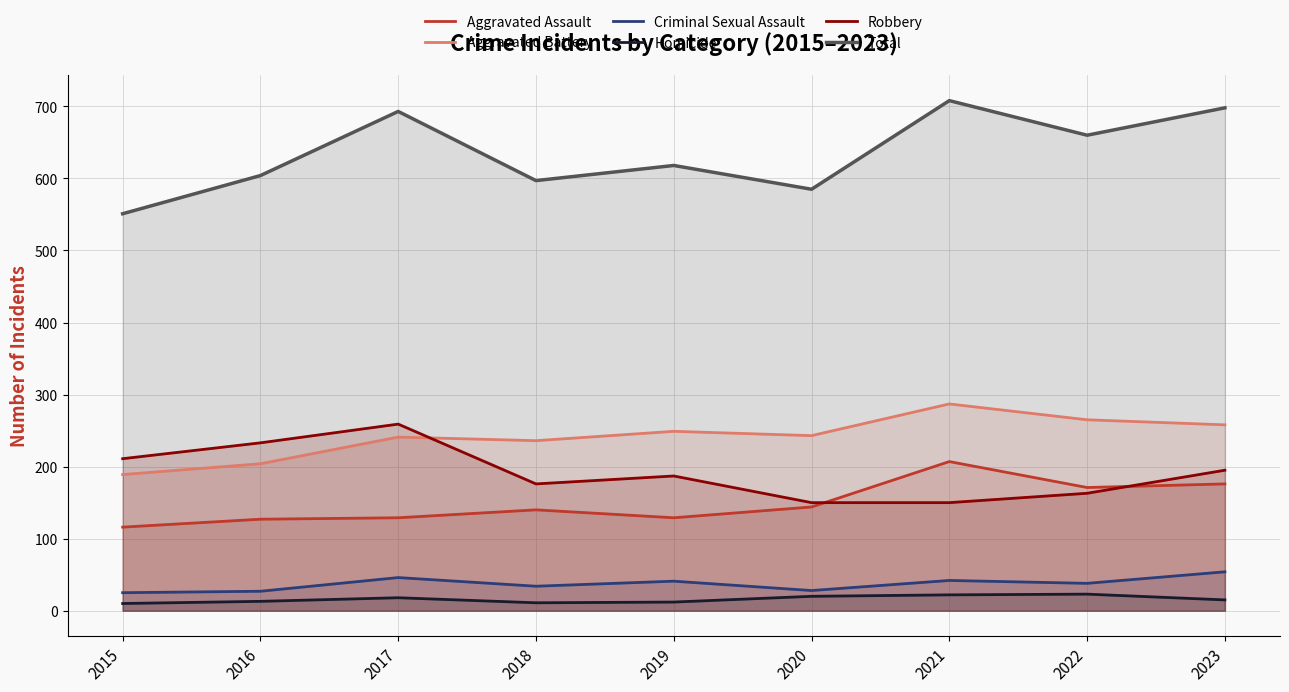

Reading left to right, what are all the values shown in this chart?

Aggravated Assault: 116	127	129	140	129	144	207	171	176
Aggravated Battery: 189	204	241	236	249	243	287	265	258
Criminal Sexual Assault: 25	27	46	34	41	28	42	38	54
Homicide: 10	13	18	11	12	20	22	23	15
Robbery: 211	233	259	176	187	150	150	163	195
Total: 551	604	693	597	618	585	708	660	698